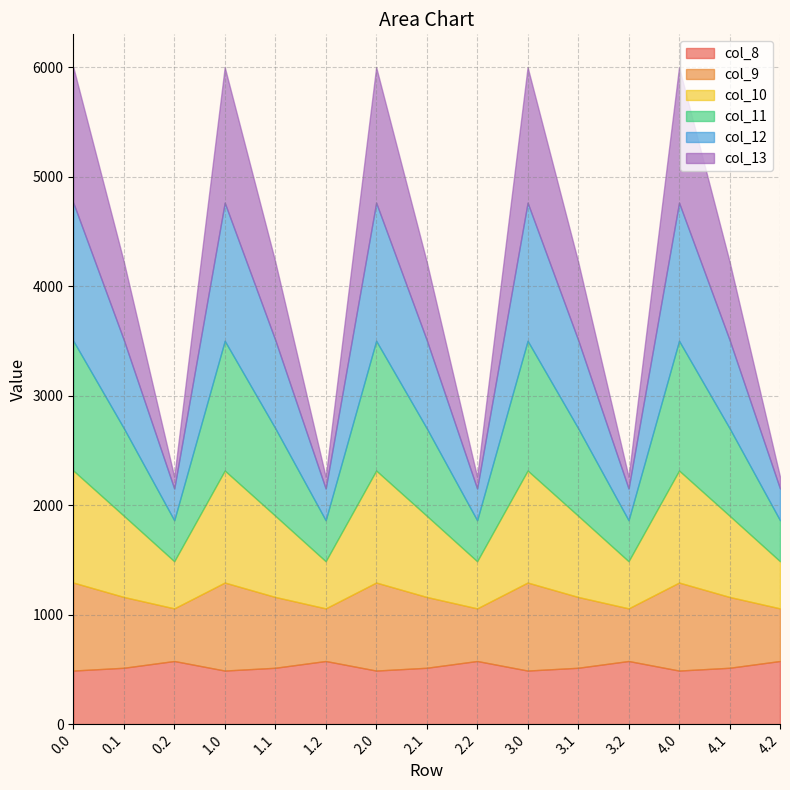

Reading left to right, list all the values displayed in this chart.

col_8: 0.0=489.3	0.1=514.8	0.2=576.6	1.0=489.3	1.1=514.8	1.2=576.6	2.0=489.3	2.1=514.8	2.2=576.6	3.0=489.3	3.1=514.8	3.2=576.6	4.0=489.3	4.1=514.8	4.2=576.6
col_9: 0.0=804.0	0.1=646.9	0.2=480.7	1.0=804.0	1.1=646.9	1.2=480.7	2.0=804.0	2.1=646.9	2.2=480.7	3.0=804.0	3.1=646.9	3.2=480.7	4.0=804.0	4.1=646.9	4.2=480.7
col_10: 0.0=1023.2	0.1=742.1	0.2=430.5	1.0=1023.2	1.1=742.1	1.2=430.5	2.0=1023.2	2.1=742.1	2.2=430.5	3.0=1023.2	3.1=742.1	3.2=430.5	4.0=1023.2	4.1=742.1	4.2=430.5
col_11: 0.0=1185.2	0.1=800.2	0.2=374.4	1.0=1185.2	1.1=800.2	1.2=374.4	2.0=1185.2	2.1=800.2	2.2=374.4	3.0=1185.2	3.1=800.2	3.2=374.4	4.0=1185.2	4.1=800.2	4.2=374.4
col_12: 0.0=1261.6	0.1=806.9	0.2=289.5	1.0=1261.6	1.1=806.9	1.2=289.5	2.0=1261.6	2.1=806.9	2.2=289.5	3.0=1261.6	3.1=806.9	3.2=289.5	4.0=1261.6	4.1=806.9	4.2=289.5
col_13: 0.0=1237.4	0.1=715.3	0.2=107.8	1.0=1237.4	1.1=715.3	1.2=107.8	2.0=1237.4	2.1=715.3	2.2=107.8	3.0=1237.4	3.1=715.3	3.2=107.8	4.0=1237.4	4.1=715.3	4.2=107.8